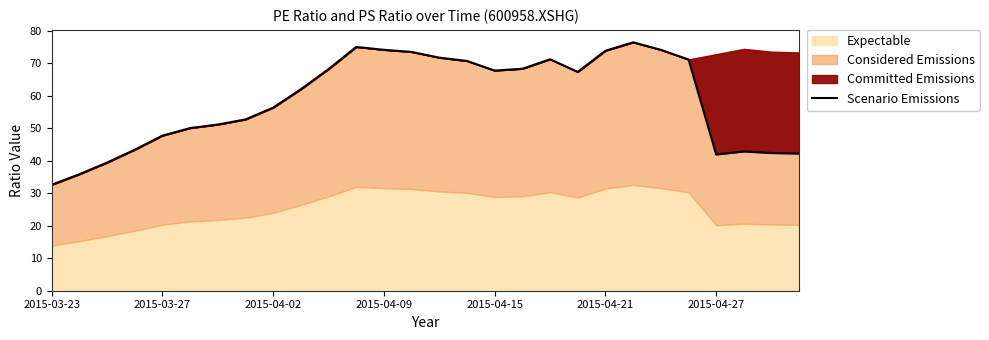

At which category does the chart reach its peak across all series?

21